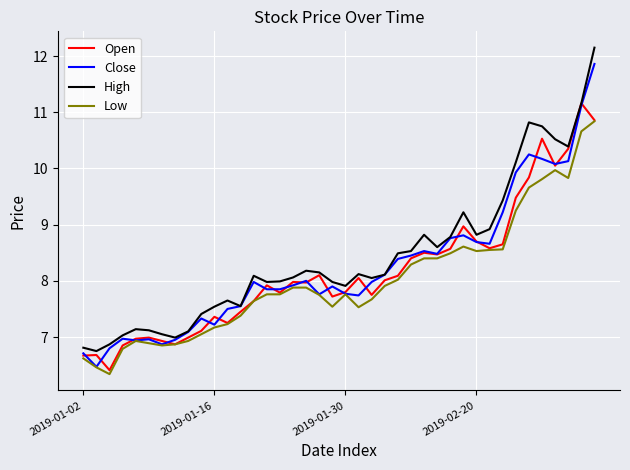

What is the maximum value shown in the chart?

12.2